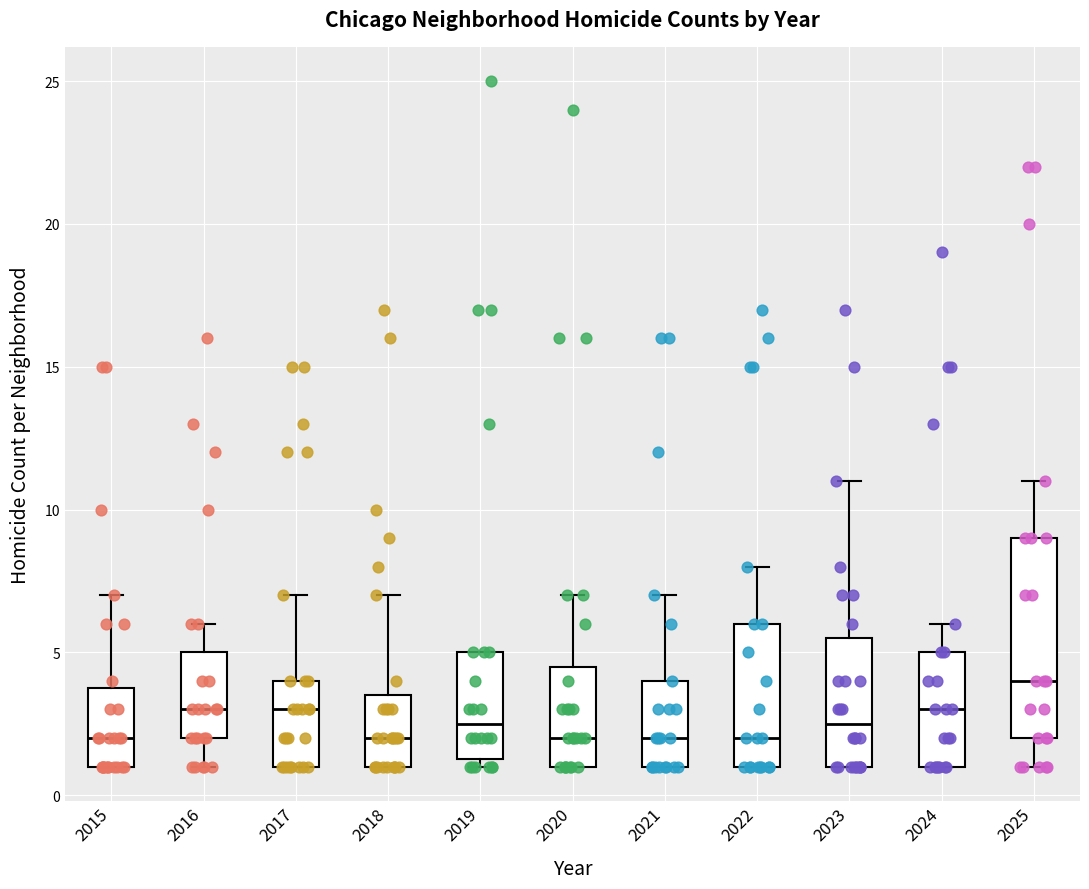

Reading left to right, read every box against the y-axis: the position of its median line, the range the box covers, and the ends of its whiskers. The values are not printed on the chart, so give them approximately, as read against the axis.

2015: median 2.0, box 1.0 to 4.0, whiskers 1.0 to 7.0
2016: median 3.0, box 2.0 to 5.0, whiskers 1.0 to 6.0
2017: median 3.0, box 1.0 to 4.0, whiskers 1.0 to 7.0
2018: median 2.0, box 1.0 to 3.5, whiskers 1.0 to 7.0
2019: median 2.5, box 1.5 to 5.0, whiskers 1.0 to 5.0
2020: median 2.0, box 1.0 to 4.5, whiskers 1.0 to 7.0
2021: median 2.0, box 1.0 to 4.0, whiskers 1.0 to 7.0
2022: median 2.0, box 1.0 to 6.0, whiskers 1.0 to 8.0
2023: median 2.5, box 1.0 to 5.5, whiskers 1.0 to 11.0
2024: median 3.0, box 1.0 to 5.0, whiskers 1.0 to 6.0
2025: median 4.0, box 2.0 to 9.0, whiskers 1.0 to 11.0